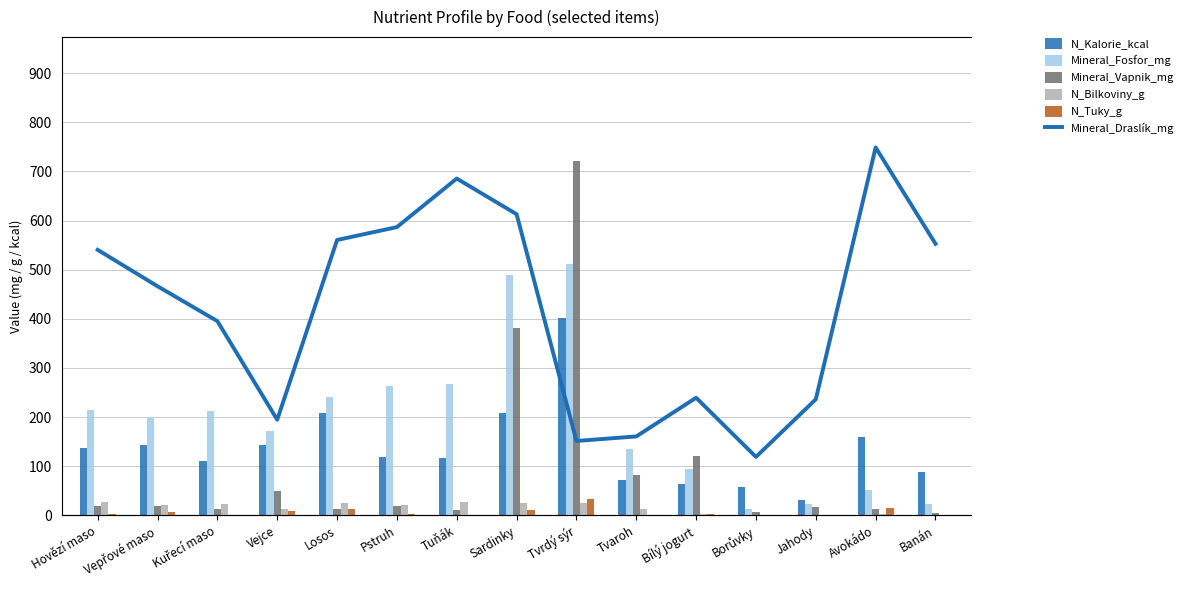

List the series in order of their peak value, highest first.

Mineral_Vapnik_mg, Mineral_Fosfor_mg, Mineral_Draslík_mg, N_Kalorie_kcal, N_Tuky_g, N_Bilkoviny_g